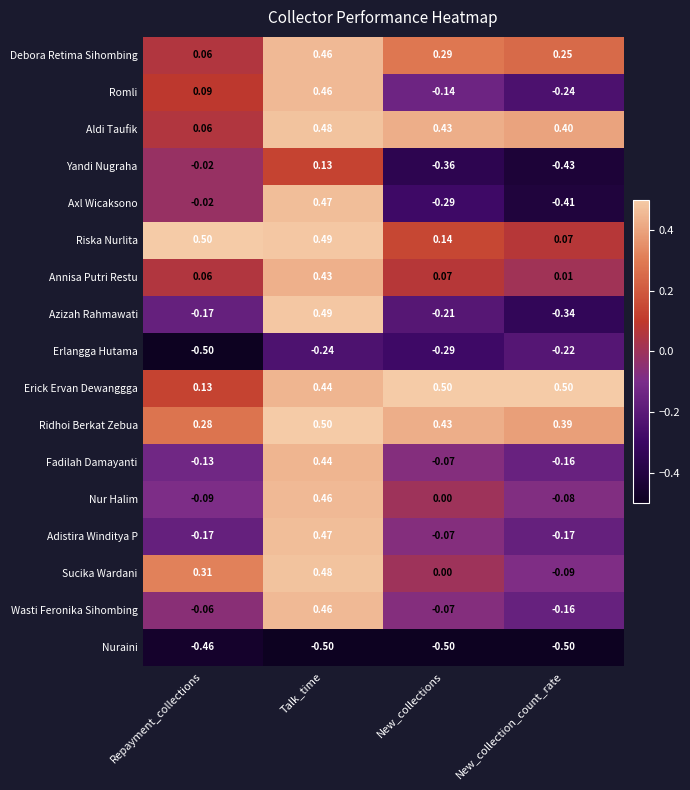

Rank the categories by Wasti Feronika Sihombing value from highest to lowest.

Talk_time, Repayment_collections, New_collections, New_collection_count_rate